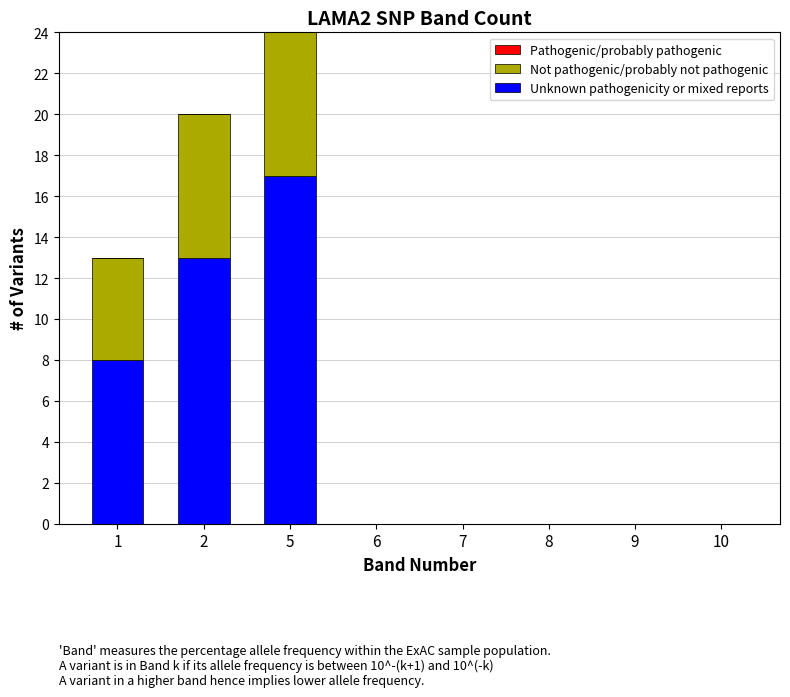

Rank the series by their maximum value, from lowest to highest.

Pathogenic/probably pathogenic, Not pathogenic/probably not pathogenic, Unknown pathogenicity or mixed reports